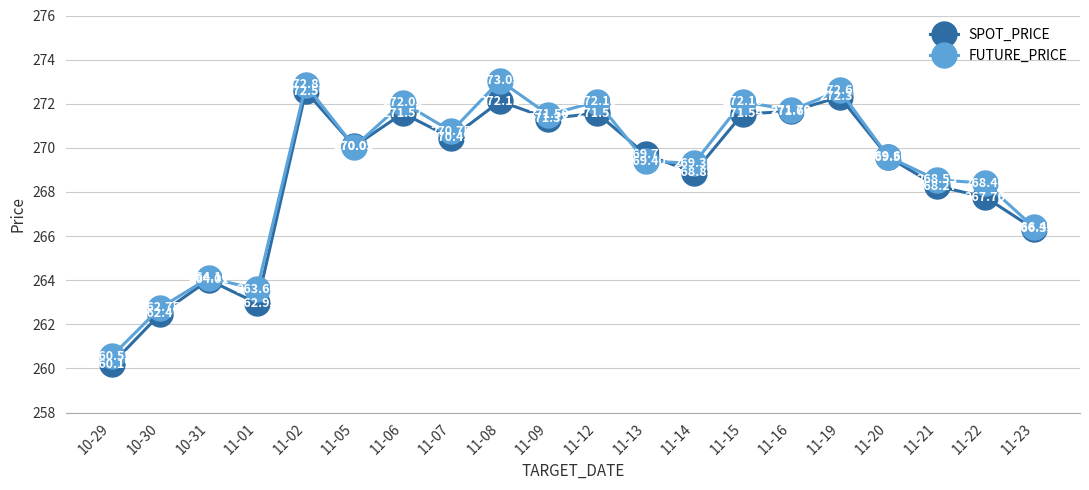

Rank the series by their maximum value, from lowest to highest.

SPOT_PRICE, FUTURE_PRICE